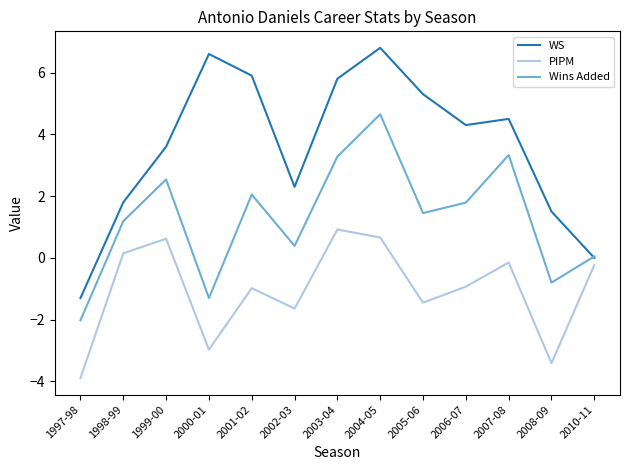

List the series in order of their peak value, highest first.

WS, Wins Added, PIPM